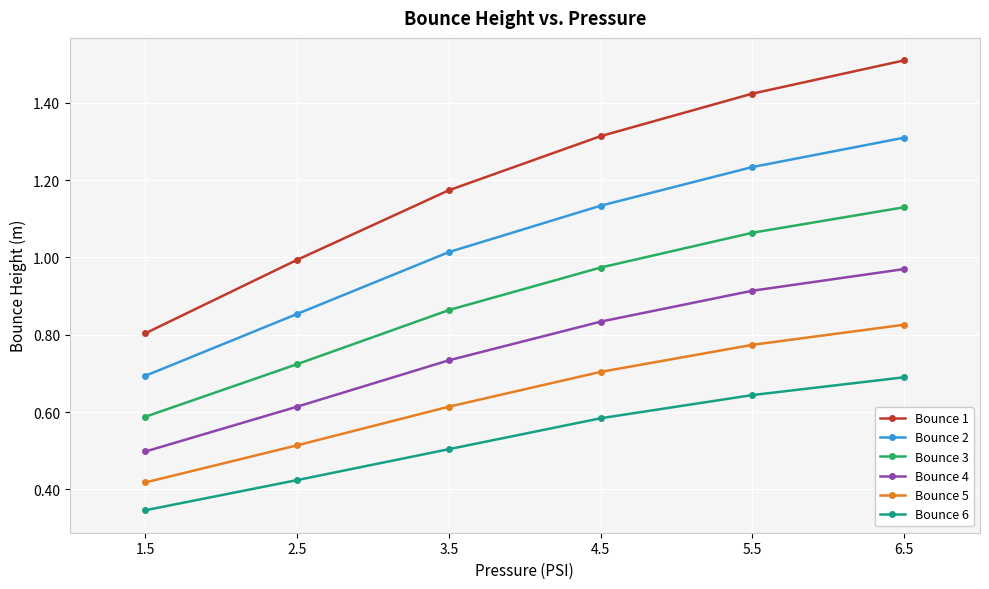

What position from the right is 2.5?

5